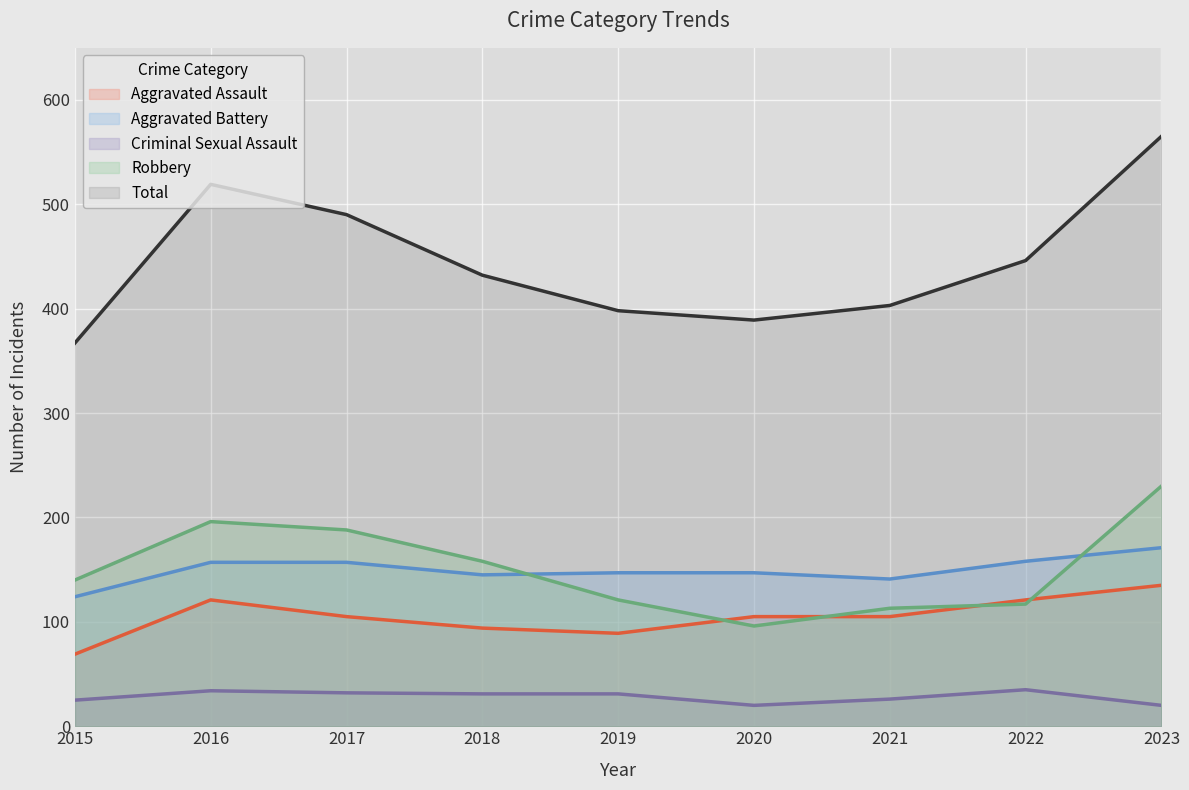

Between 2021 and 2023, which series saw the biggest shift?

Total